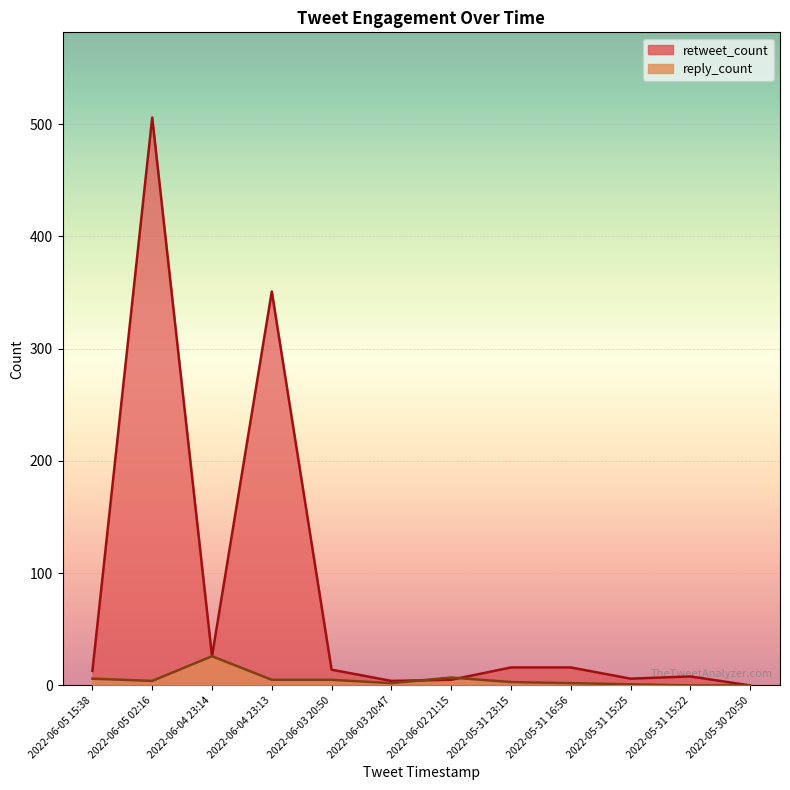

Which series ends up on top after the final intersection of reply_count and retweet_count?

retweet_count